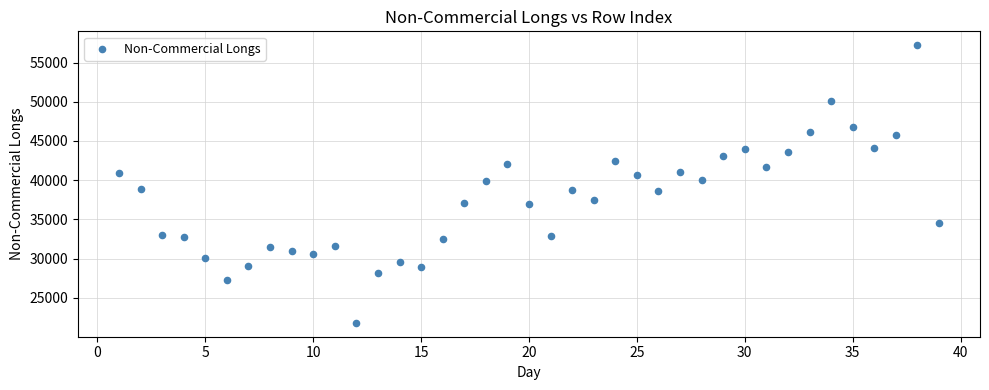

What is the range of X values (max minus min)?

38